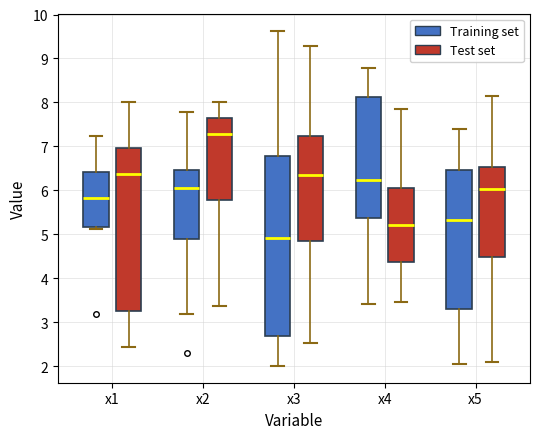

Which box is the tallest, from its lower edge to its upper edge?

x3 (Training set)